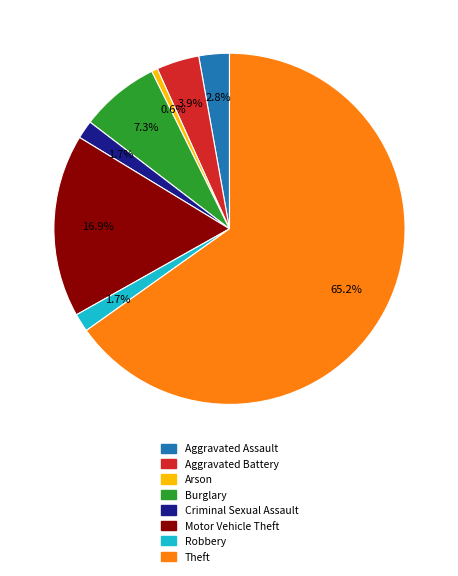

Is the sum of Motor Vehicle Theft and Aggravated Battery greater than half?

No